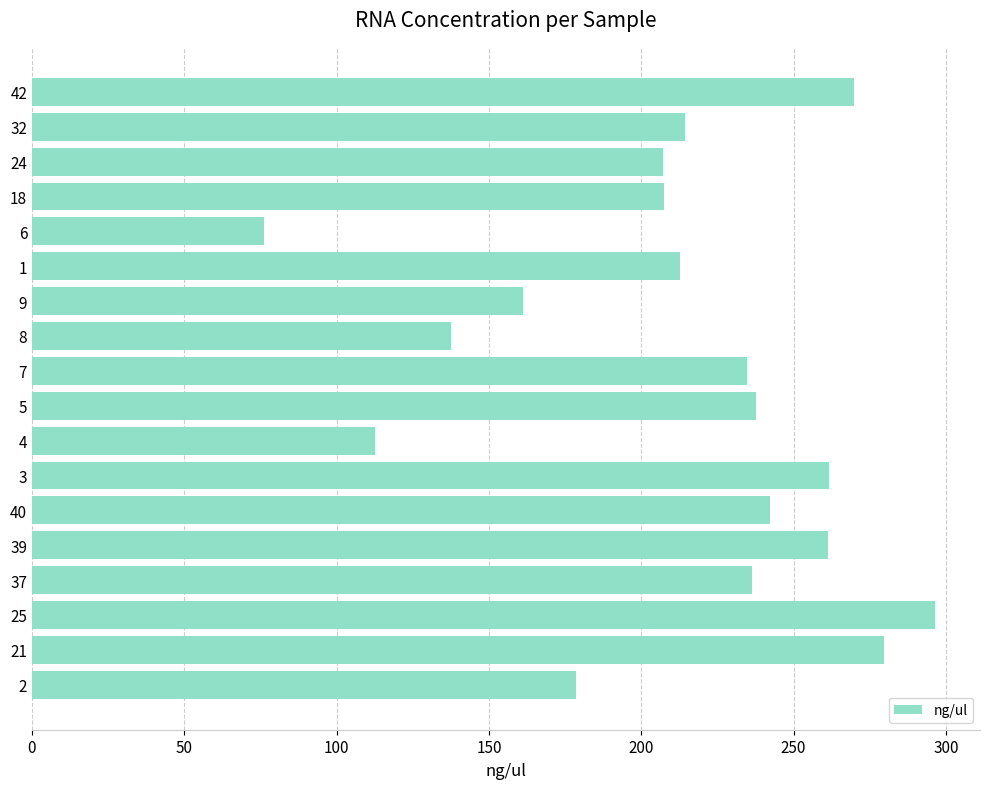

What is the change in value from 21 to 18?

-72.2